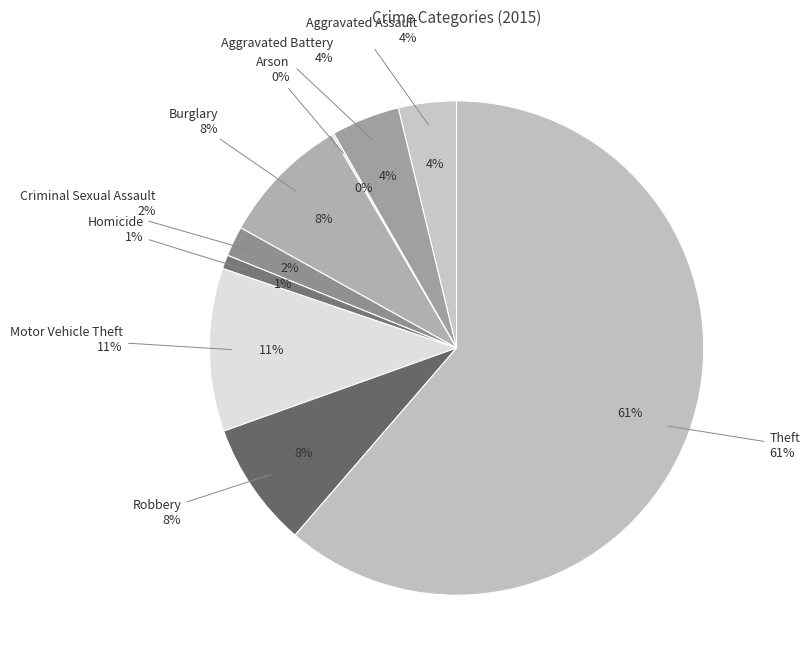

To the nearest percent, what is the difference between the Criminal Sexual Assault and Homicide slice percentages?

1%